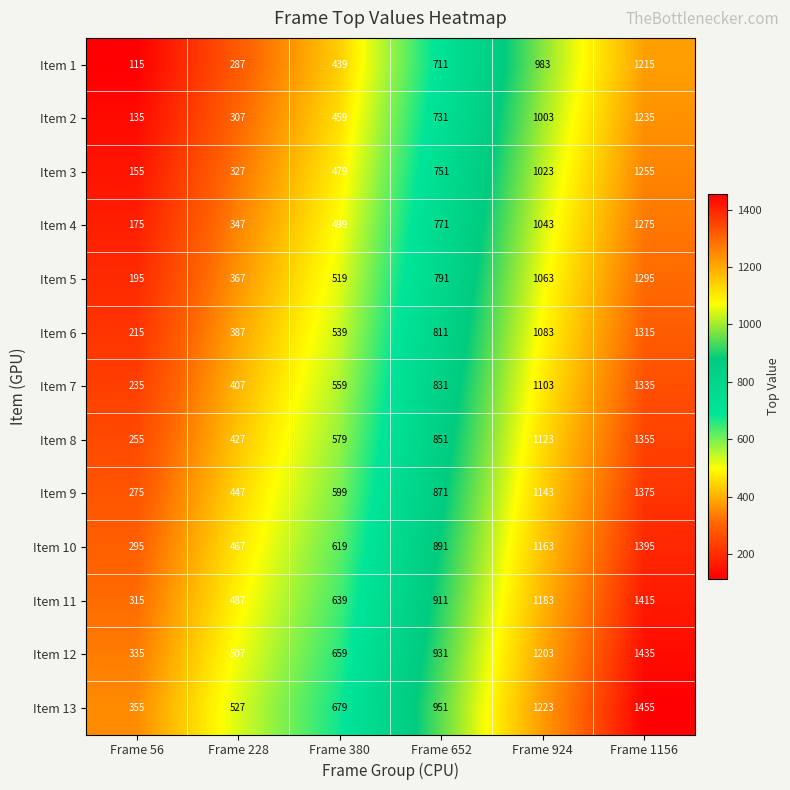

What is the difference between the highest and lowest values at Frame 56?

240